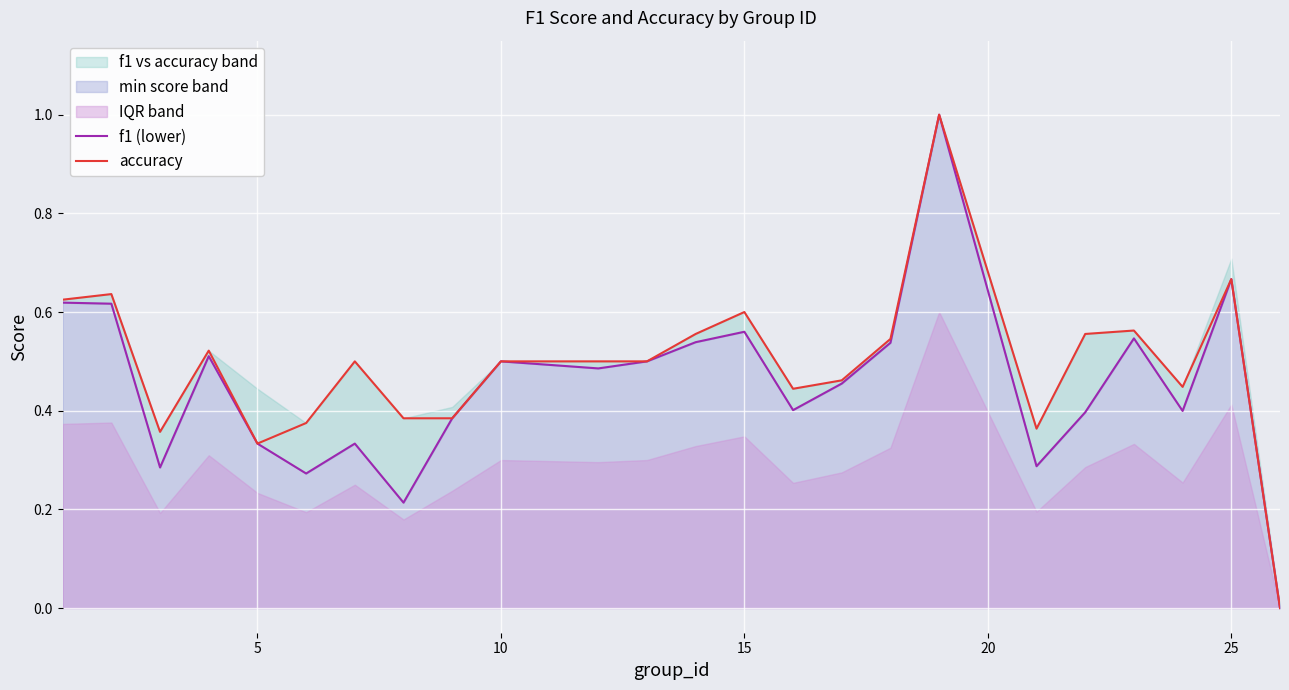

Rank the series by their average value, from highest to lowest.

accuracy, f1 (lower)